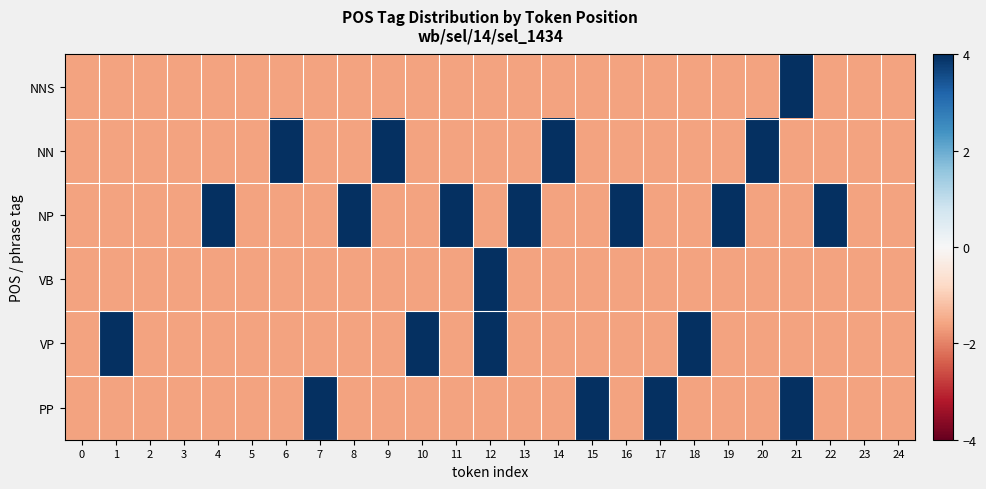

Reading left to right, list all the values displayed in this chart.

NNS: 0=-1.6	1=-1.6	2=-1.6	3=-1.6	4=-1.6	5=-1.6	6=-1.6	7=-1.6	8=-1.6	9=-1.6	10=-1.6	11=-1.6	12=-1.6	13=-1.6	14=-1.6	15=-1.6	16=-1.6	17=-1.6	18=-1.6	19=-1.6	20=-1.6	21=9.9	22=-1.6	23=-1.6	24=-1.6
NN: 0=-1.6	1=-1.6	2=-1.6	3=-1.6	4=-1.6	5=-1.6	6=9.9	7=-1.6	8=-1.6	9=9.9	10=-1.6	11=-1.6	12=-1.6	13=-1.6	14=9.9	15=-1.6	16=-1.6	17=-1.6	18=-1.6	19=-1.6	20=9.9	21=-1.6	22=-1.6	23=-1.6	24=-1.6
NP: 0=-1.6	1=-1.6	2=-1.6	3=-1.6	4=9.9	5=-1.6	6=-1.6	7=-1.6	8=9.9	9=-1.6	10=-1.6	11=9.9	12=-1.6	13=9.9	14=-1.6	15=-1.6	16=9.9	17=-1.6	18=-1.6	19=9.9	20=-1.6	21=-1.6	22=9.9	23=-1.6	24=-1.6
VB: 0=-1.6	1=-1.6	2=-1.6	3=-1.6	4=-1.6	5=-1.6	6=-1.6	7=-1.6	8=-1.6	9=-1.6	10=-1.6	11=-1.6	12=9.9	13=-1.6	14=-1.6	15=-1.6	16=-1.6	17=-1.6	18=-1.6	19=-1.6	20=-1.6	21=-1.6	22=-1.6	23=-1.6	24=-1.6
VP: 0=-1.6	1=9.9	2=-1.6	3=-1.6	4=-1.6	5=-1.6	6=-1.6	7=-1.6	8=-1.6	9=-1.6	10=9.9	11=-1.6	12=9.9	13=-1.6	14=-1.6	15=-1.6	16=-1.6	17=-1.6	18=9.9	19=-1.6	20=-1.6	21=-1.6	22=-1.6	23=-1.6	24=-1.6
PP: 0=-1.6	1=-1.6	2=-1.6	3=-1.6	4=-1.6	5=-1.6	6=-1.6	7=9.9	8=-1.6	9=-1.6	10=-1.6	11=-1.6	12=-1.6	13=-1.6	14=-1.6	15=9.9	16=-1.6	17=9.9	18=-1.6	19=-1.6	20=-1.6	21=9.9	22=-1.6	23=-1.6	24=-1.6